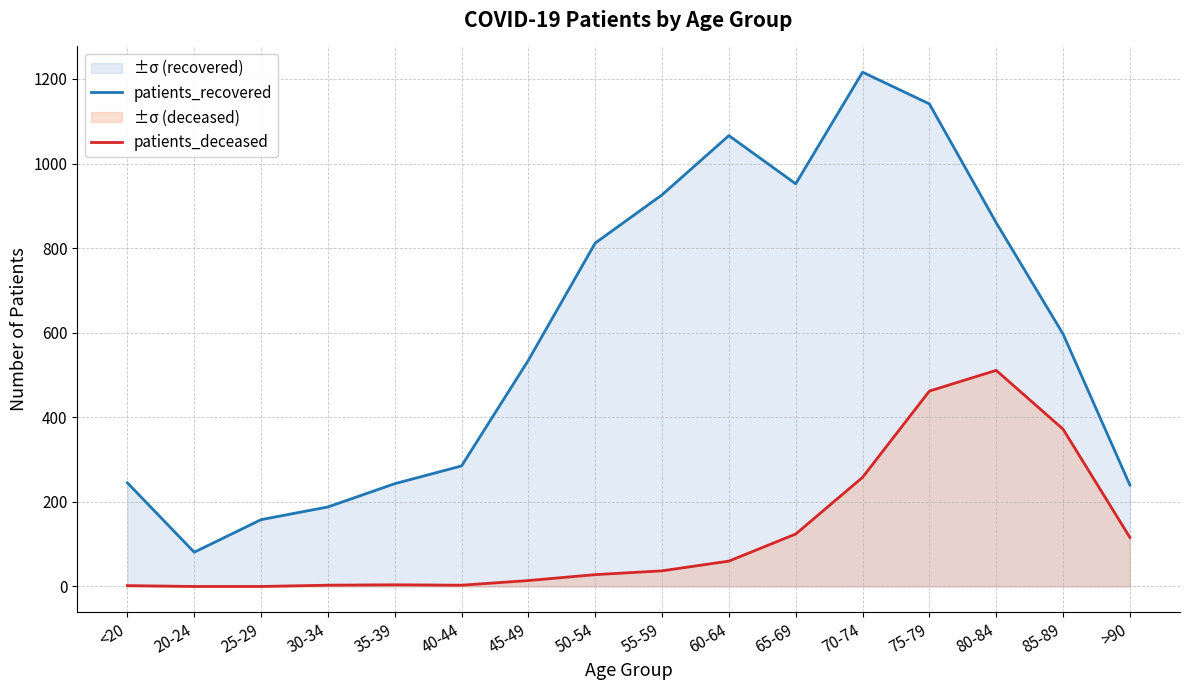

Which series has the largest total across all categories?

patients_recovered